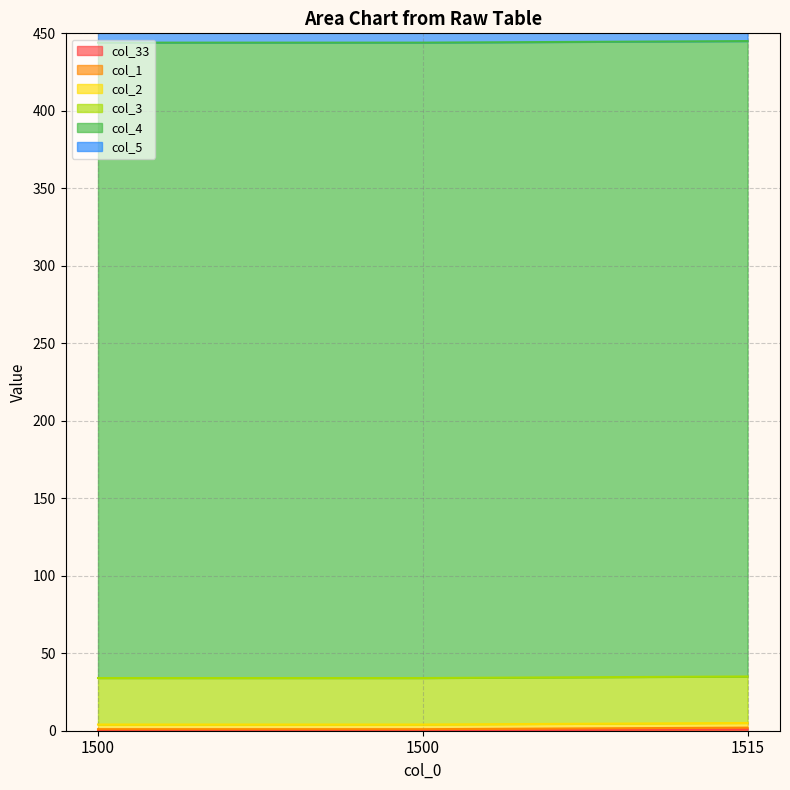

Which series has the largest total across all categories?

col_4